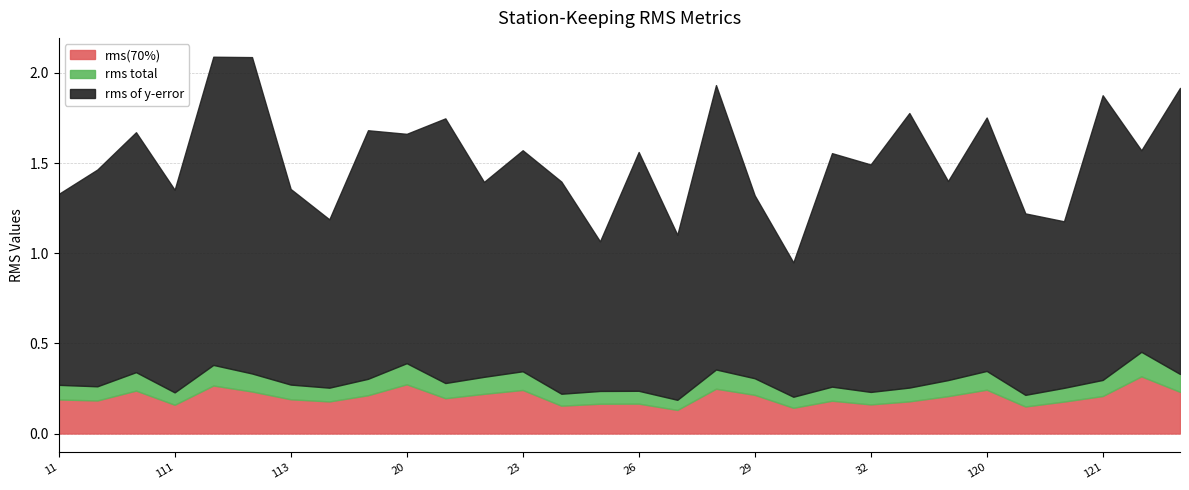

What is the difference between the highest and lowest values at 114?

1.2